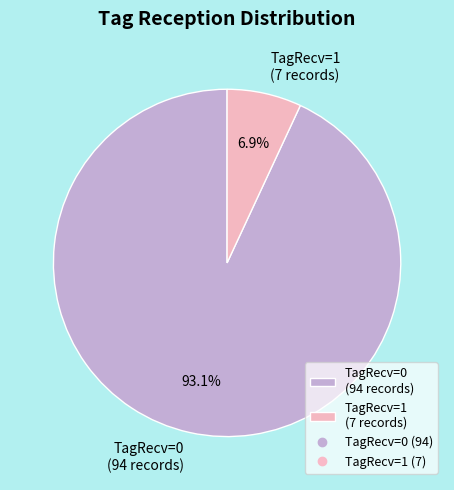

Is it true that TagRecv=1 is 7% of the pie?

True